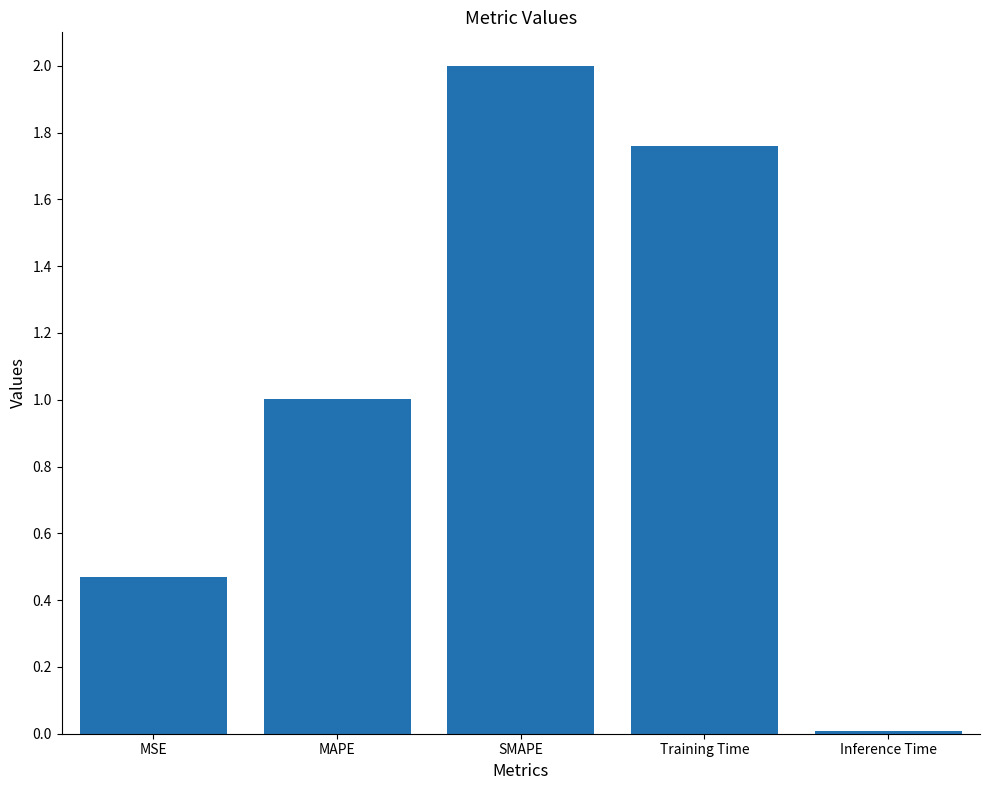

What is the difference between the second highest and second lowest values?

1.3